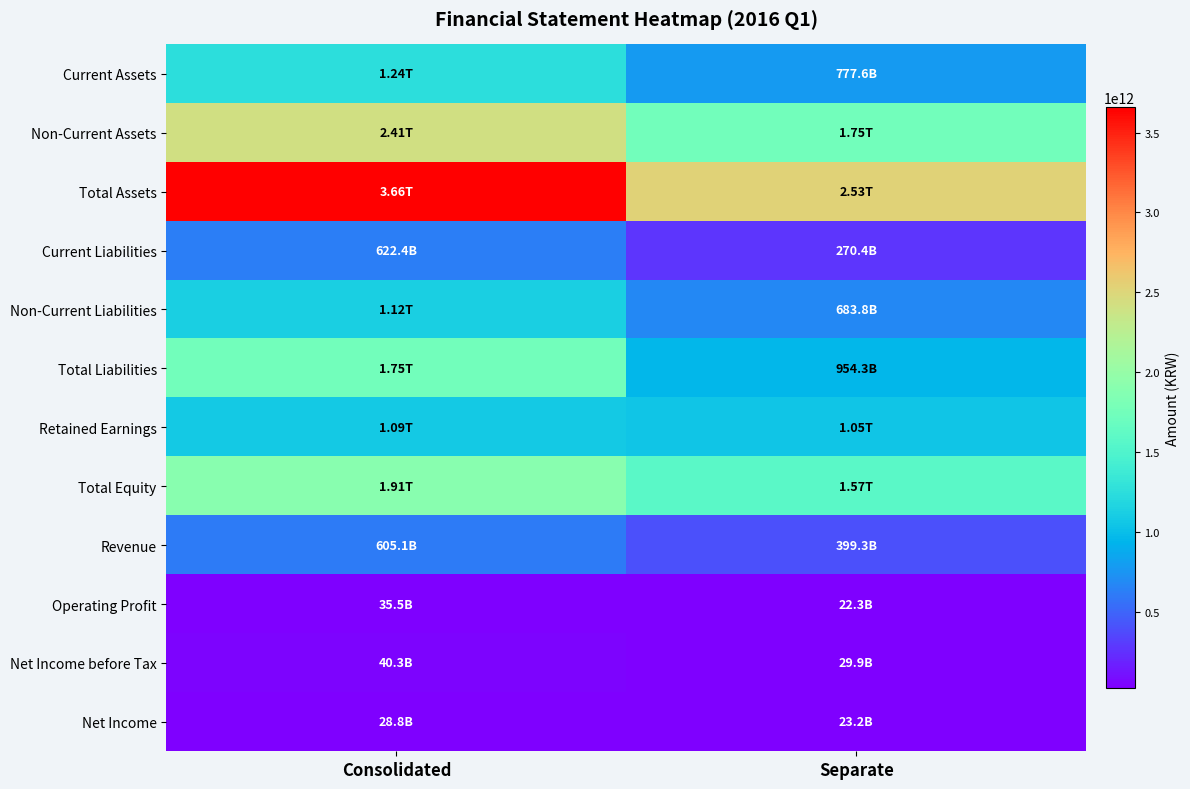

Reading left to right, extract all data points from this chart.

Current Assets: Consolidated=1244009686909	Separate=777577071008
Non-Current Assets: Consolidated=2413729032364	Separate=1747914422527
Total Assets: Consolidated=3657738719273	Separate=2525491493535
Current Liabilities: Consolidated=622392016866	Separate=270411718222
Non-Current Liabilities: Consolidated=1124861318180	Separate=683848650120
Total Liabilities: Consolidated=1747253335046	Separate=954260368342
Retained Earnings: Consolidated=1085612990120	Separate=1049900029215
Total Equity: Consolidated=1910485384227	Separate=1571231125193
Revenue: Consolidated=605122225161	Separate=399309100191
Operating Profit: Consolidated=35542147634	Separate=22319037032
Net Income before Tax: Consolidated=40279129112	Separate=29854158347
Net Income: Consolidated=28834278944	Separate=23154674813